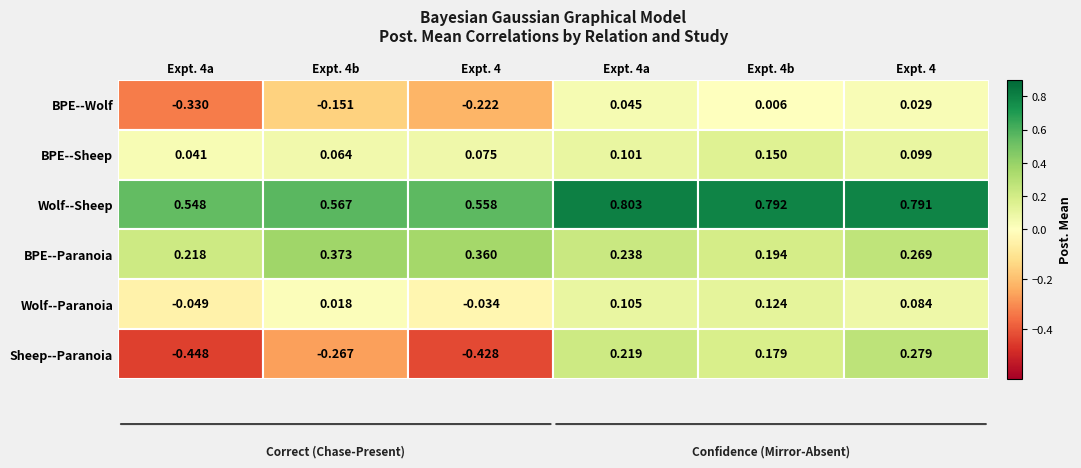

Between 0 and 5, which series saw the biggest shift?

Sheep--Paranoia